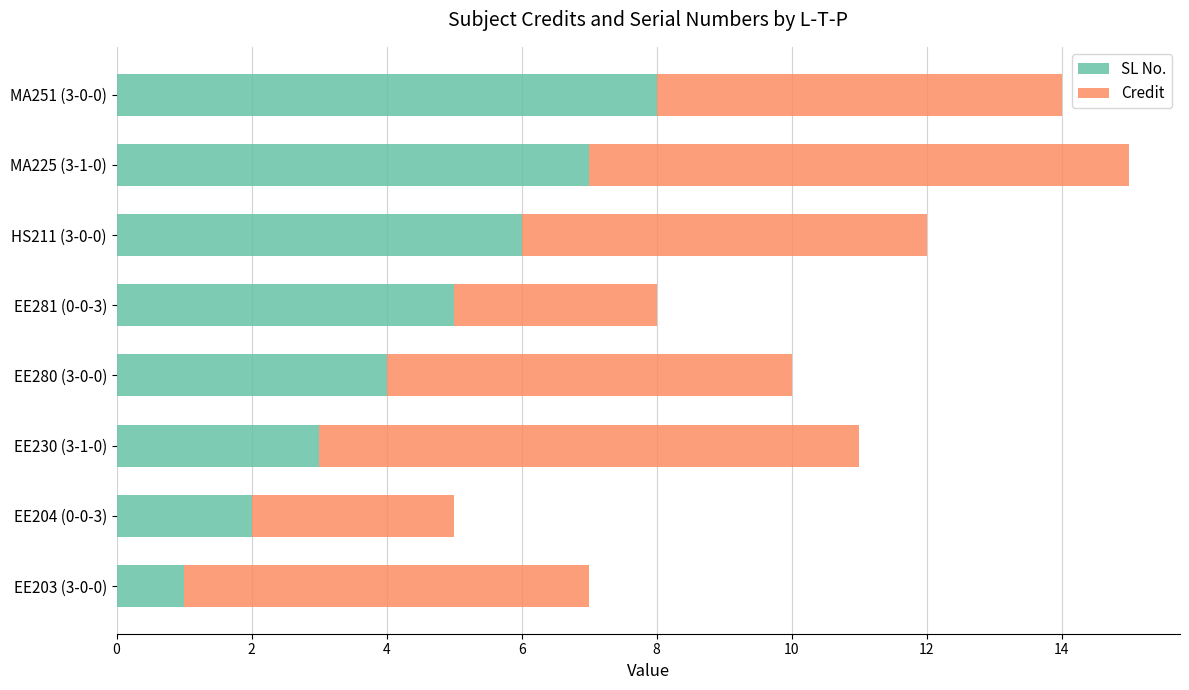

Is it true that SL No. equals 10 at MA225 (3-1-0)?

False